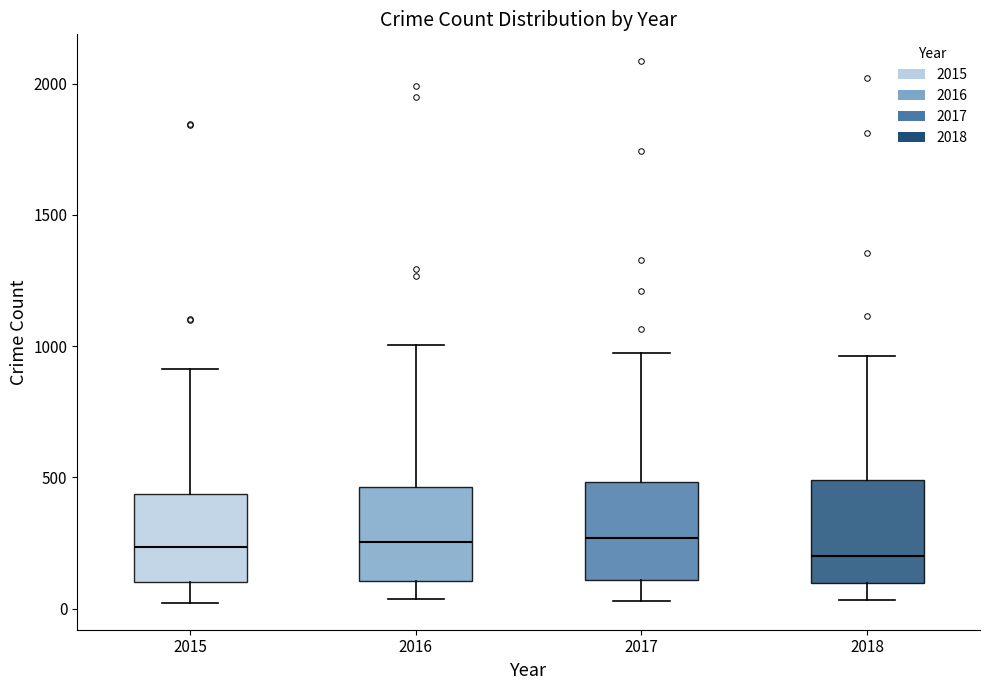

Reading left to right, read every box against the y-axis: the position of its median line, the range the box covers, and the ends of its whiskers. The values are not printed on the chart, so give them approximately, as read against the axis.

2015: median 250, box 100 to 450, whiskers 0 to 900
2016: median 250, box 100 to 450, whiskers 50 to 1000
2017: median 250, box 100 to 500, whiskers 50 to 1000
2018: median 200, box 100 to 500, whiskers 50 to 950